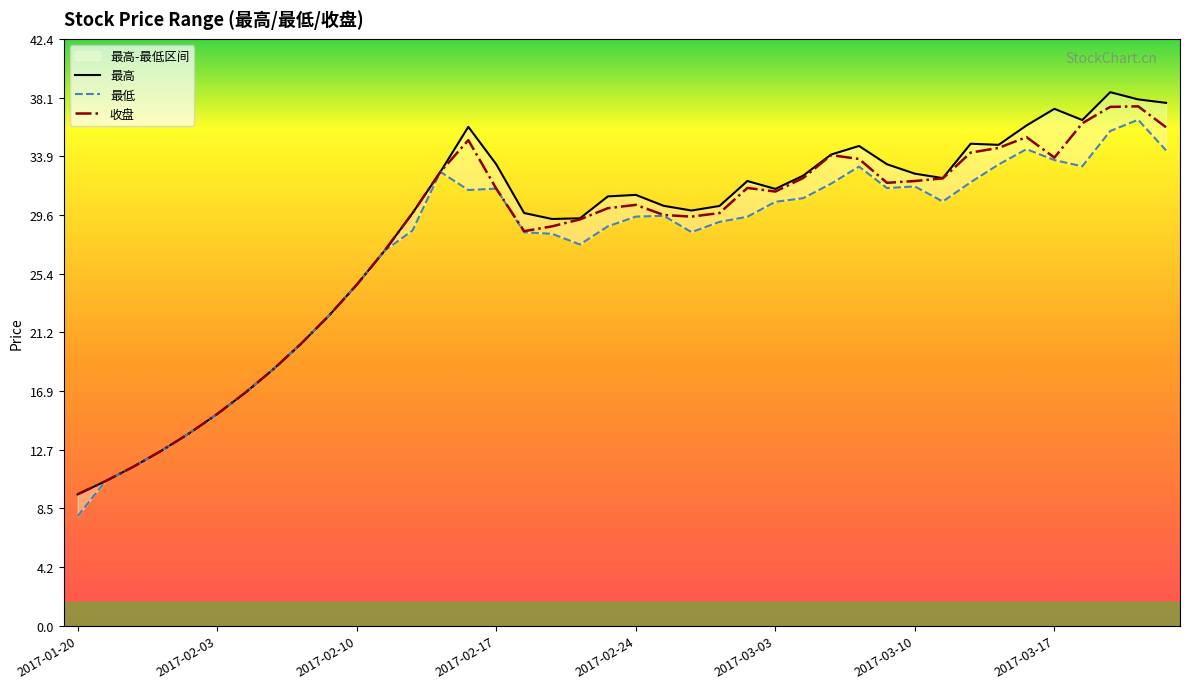

How many values in the 最高 series are below 31?

20